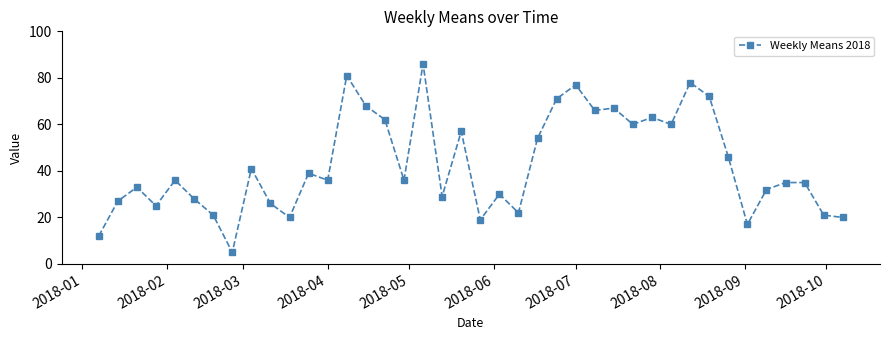

What is the greatest value displayed?

86